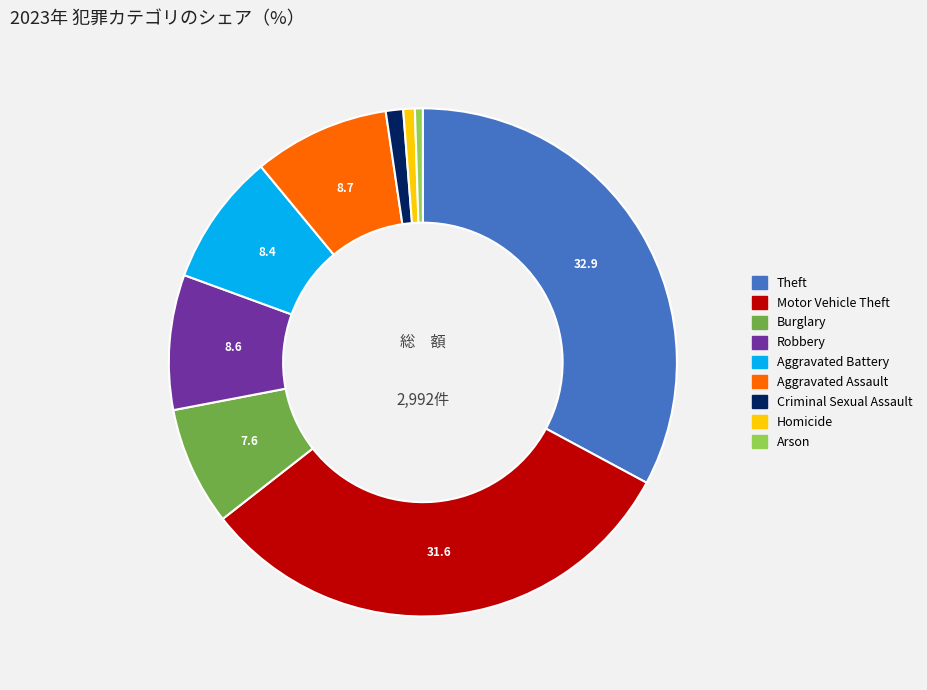

Combined, do Aggravated Assault and Aggravated Battery account for over 50%?

No